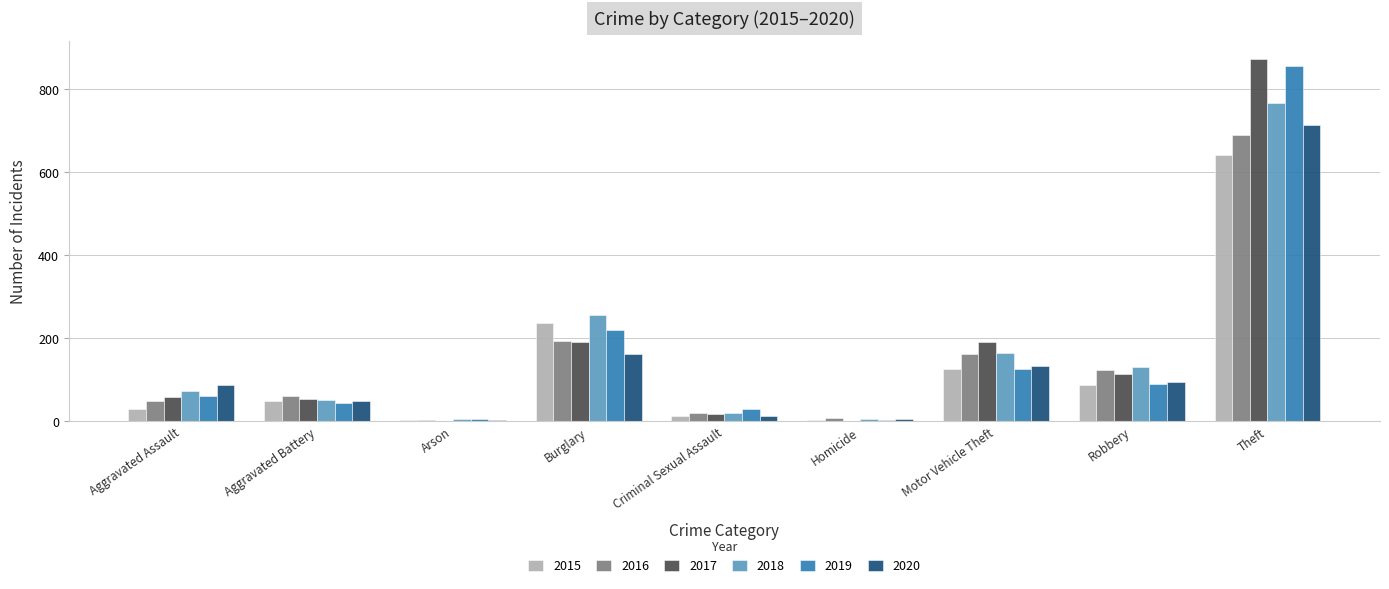

Which category has the highest value across all series?

Theft